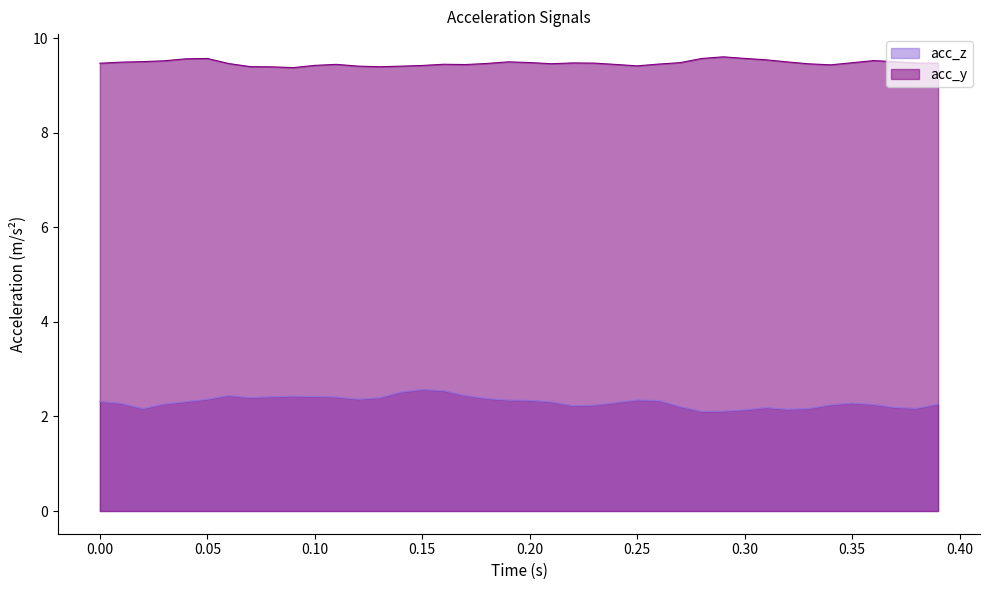

Which series has the largest range (max minus min)?

acc_z